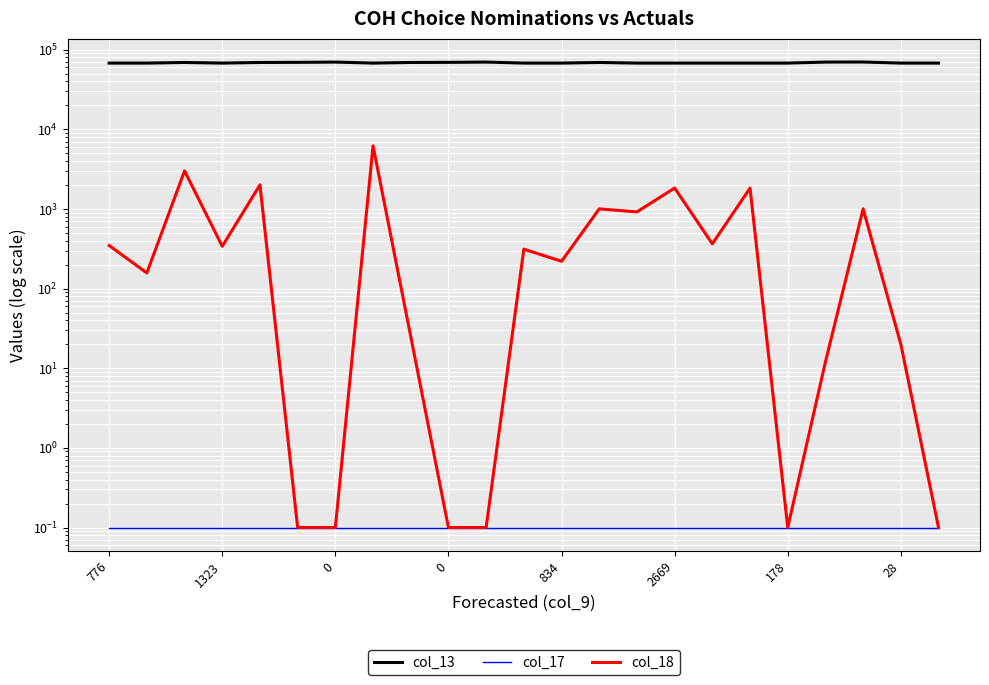

Which series has the largest total across all categories?

col_13